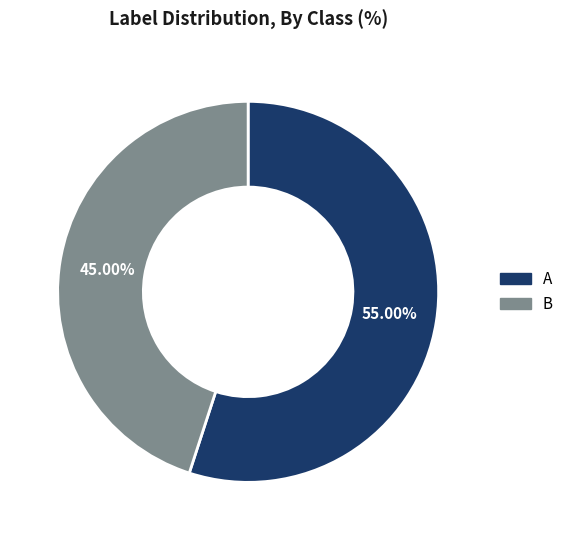

Does any single category account for the majority?

Yes